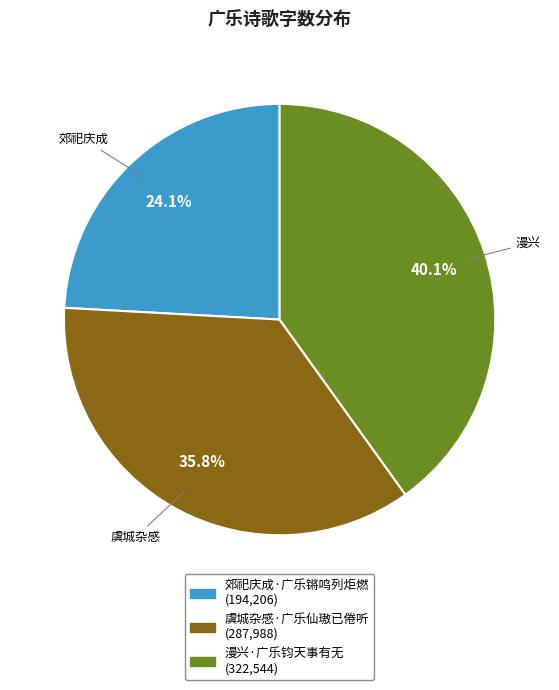

Count the number of slices in the pie.

3